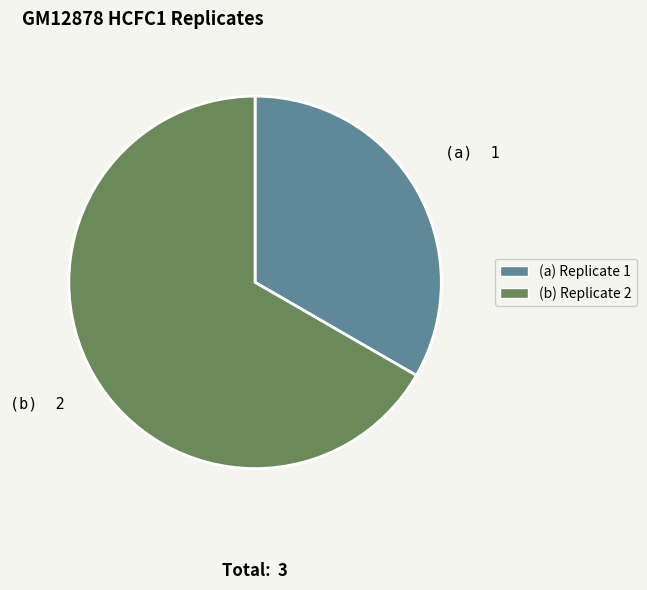

Is there any slice that represents more than half of the pie?

Yes